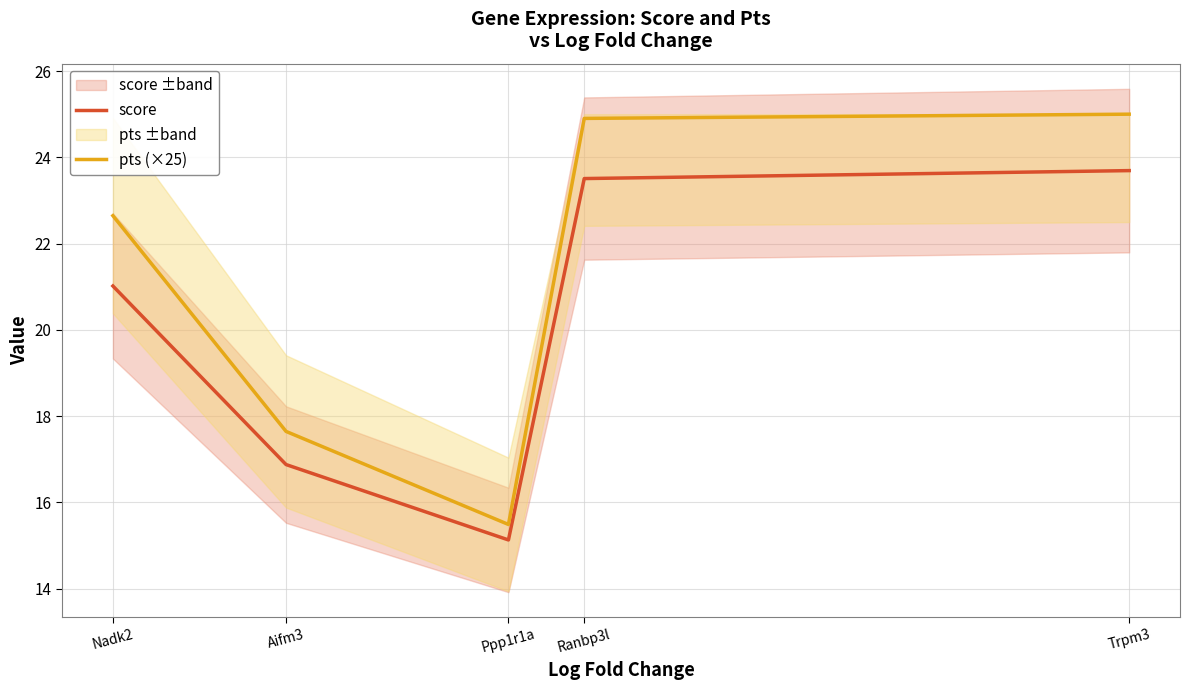

Which series has the largest range (max minus min)?

pts (×25)